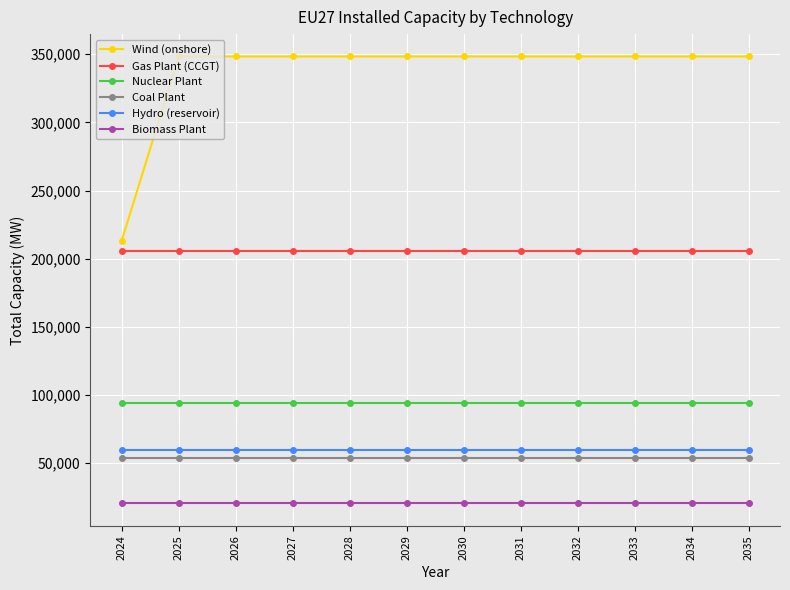

Reading left to right, transcribe all the data shown in this chart.

Wind (onshore): 2024=213334.8	2025=348357.5	2026=348357.5	2027=348357.5	2028=348357.5	2029=348357.5	2030=348357.5	2031=348357.5	2032=348357.5	2033=348357.5	2034=348357.5	2035=348357.5
Gas Plant (CCGT): 2024=205338.4	2025=205338.4	2026=205338.4	2027=205338.4	2028=205338.4	2029=205338.4	2030=205338.4	2031=205338.4	2032=205338.4	2033=205338.4	2034=205338.4	2035=205338.4
Nuclear Plant: 2024=94200.0	2025=94200.0	2026=94200.0	2027=94200.0	2028=94200.0	2029=94200.0	2030=94200.0	2031=94200.0	2032=94200.0	2033=94200.0	2034=94200.0	2035=94200.0
Coal Plant: 2024=53560.0	2025=53560.0	2026=53560.0	2027=53560.0	2028=53560.0	2029=53560.0	2030=53560.0	2031=53560.0	2032=53560.0	2033=53560.0	2034=53560.0	2035=53560.0
Hydro (reservoir): 2024=59840.0	2025=59840.0	2026=59840.0	2027=59840.0	2028=59840.0	2029=59840.0	2030=59840.0	2031=59840.0	2032=59840.0	2033=59840.0	2034=59840.0	2035=59840.0
Biomass Plant: 2024=20420.0	2025=20420.0	2026=20420.0	2027=20420.0	2028=20420.0	2029=20420.0	2030=20420.0	2031=20420.0	2032=20420.0	2033=20420.0	2034=20420.0	2035=20420.0